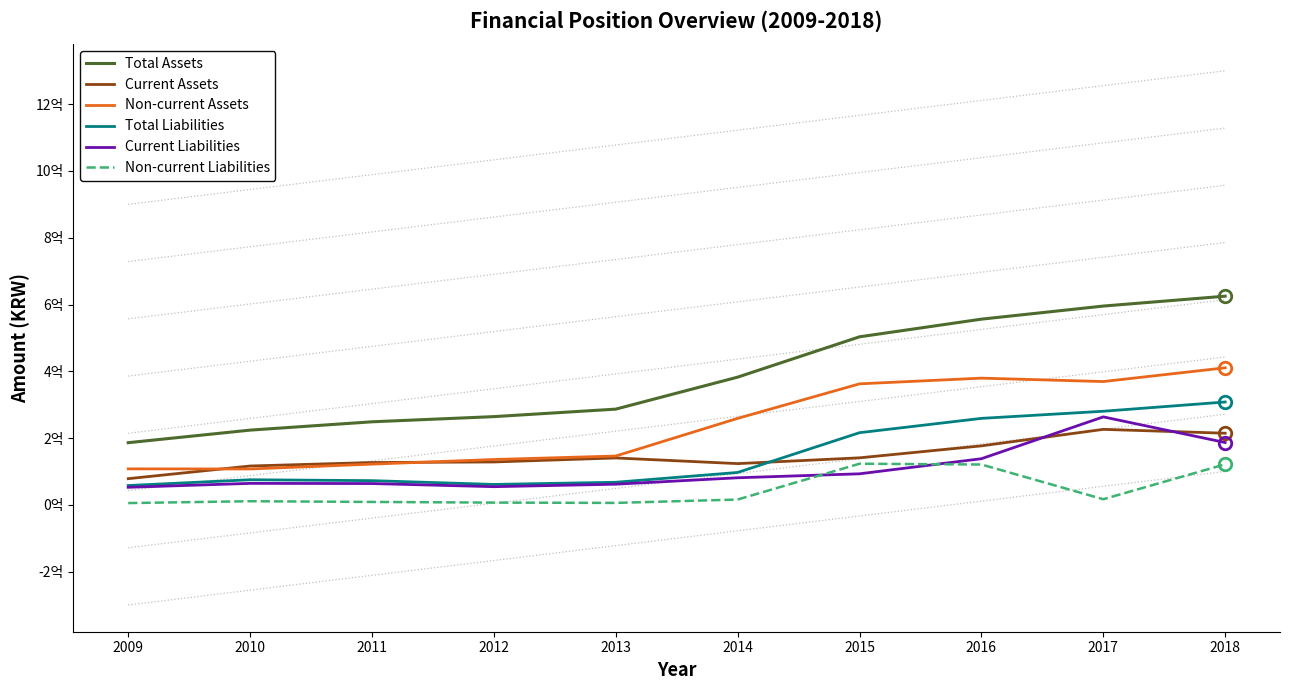

Does the chart display data point markers on the line(s)?

No